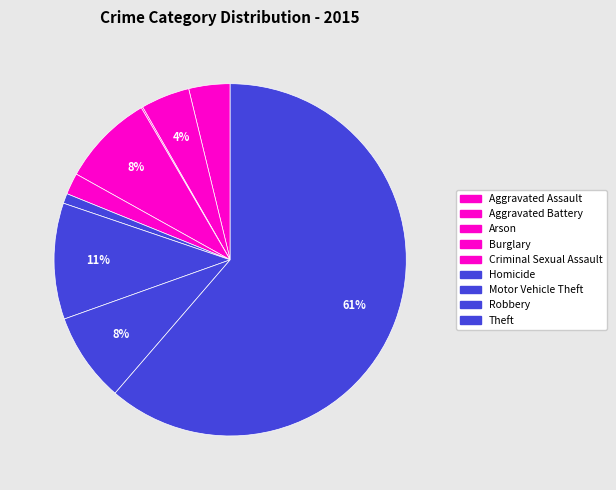

Combined, do Criminal Sexual Assault and Aggravated Battery account for over 50%?

No